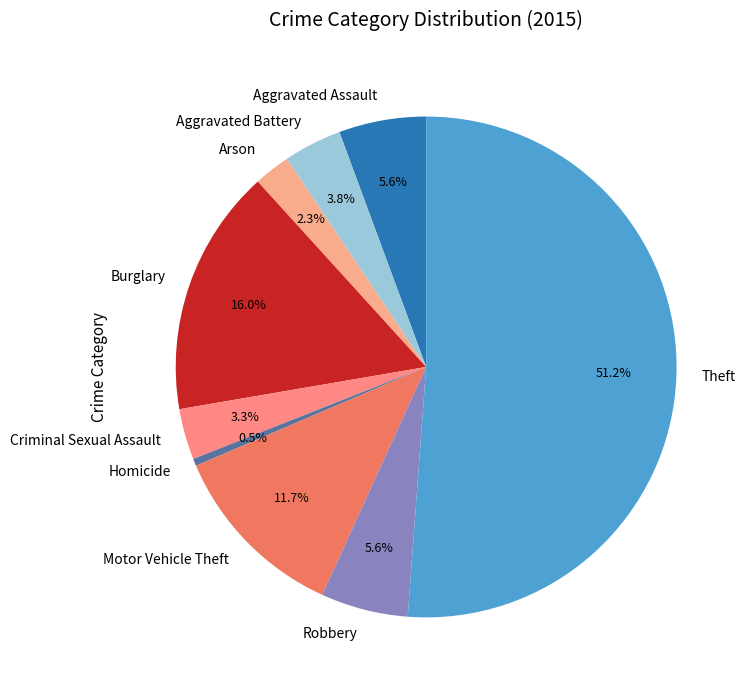

To the nearest percent, what is the difference between the Homicide and Aggravated Battery slice percentages?

3%